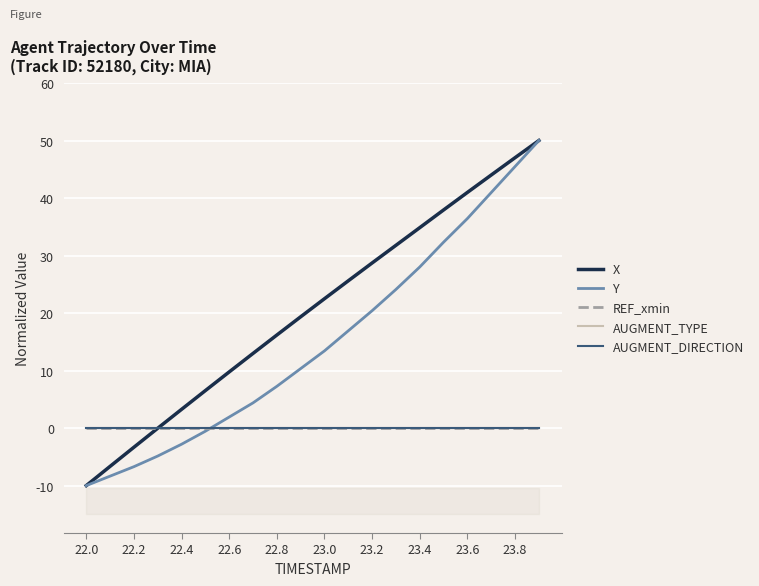

How many times do X and AUGMENT_TYPE cross each other?

1